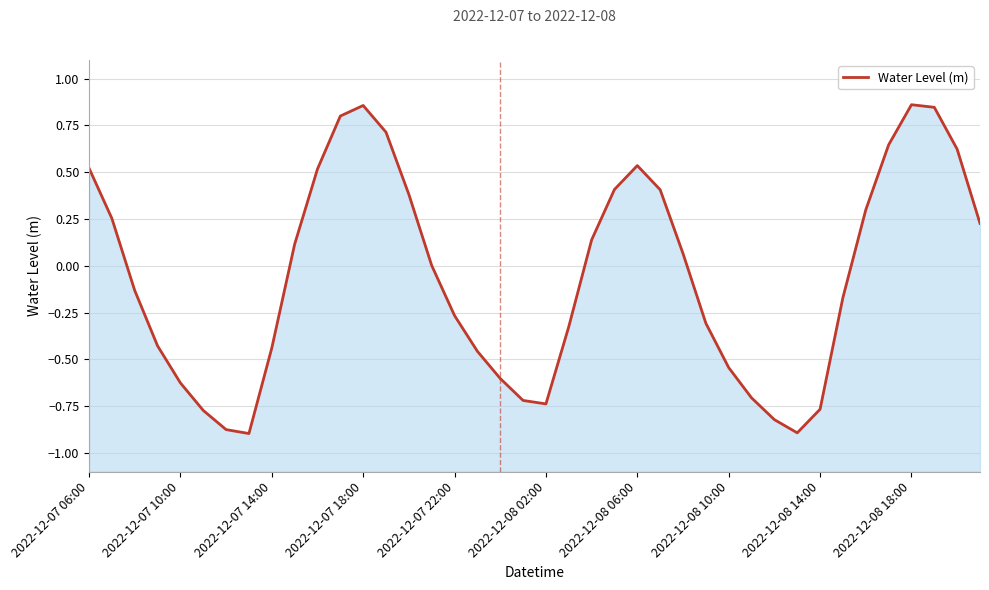

Which has a higher value, 39 or 23?

23